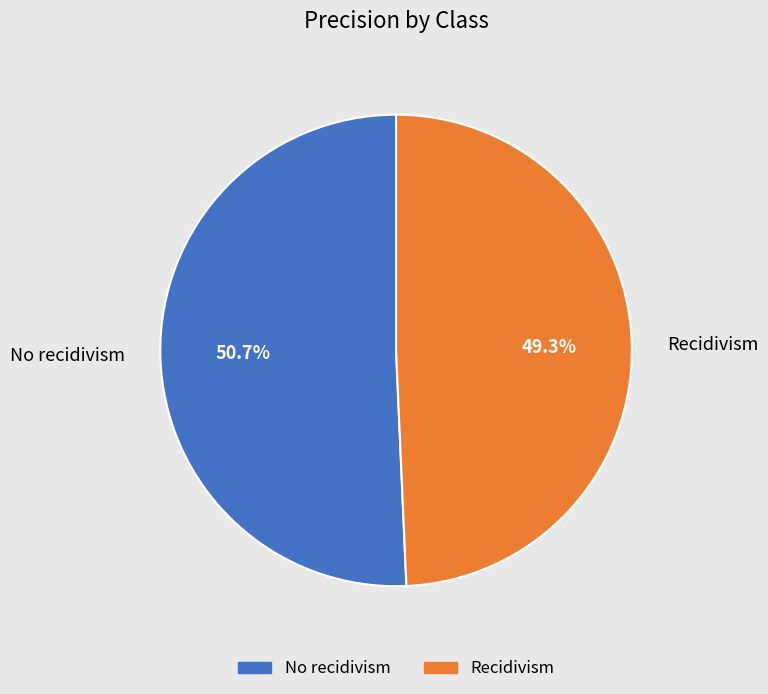

To the nearest percent, what is the difference between the Recidivism and No recidivism slice percentages?

1%